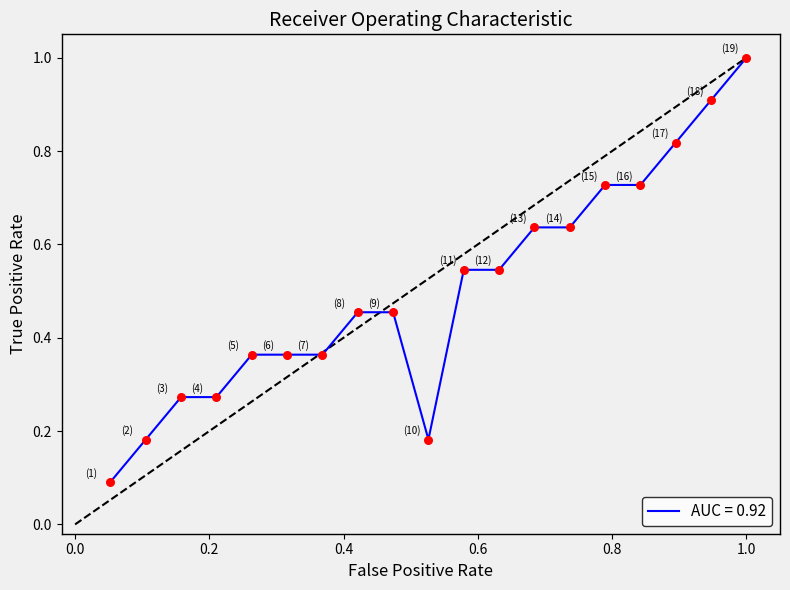

What is the greatest value displayed?

1.0